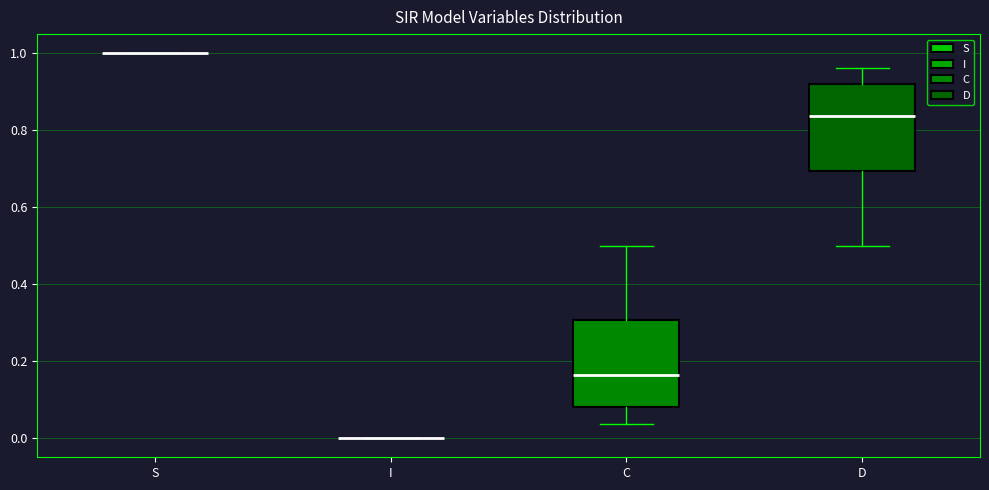

Where is the upper edge of the box for C on the y-axis? The values are not printed on the chart, so give them approximately, as read against the axis.

0.30